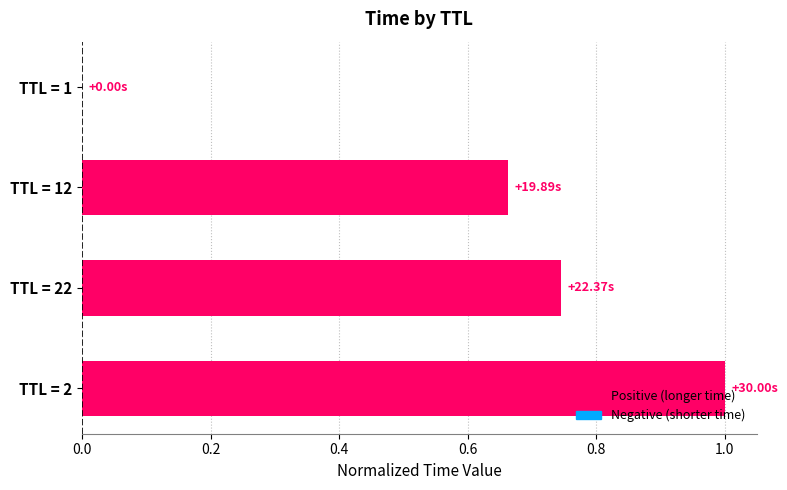

What is the sum of all values?

2.4